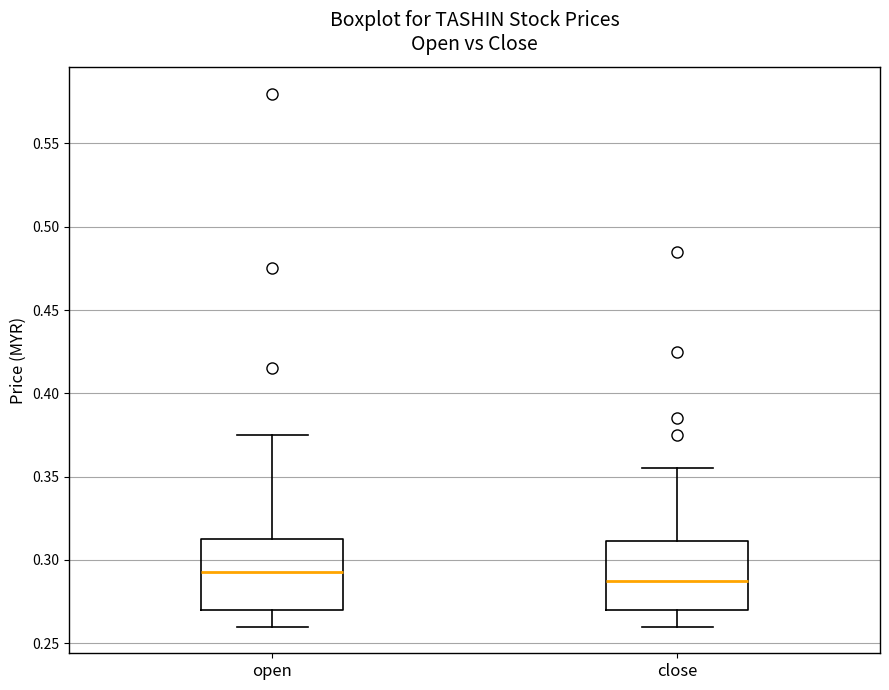

Where is the lower edge of the box for close on the y-axis? The values are not printed on the chart, so give them approximately, as read against the axis.

0.270